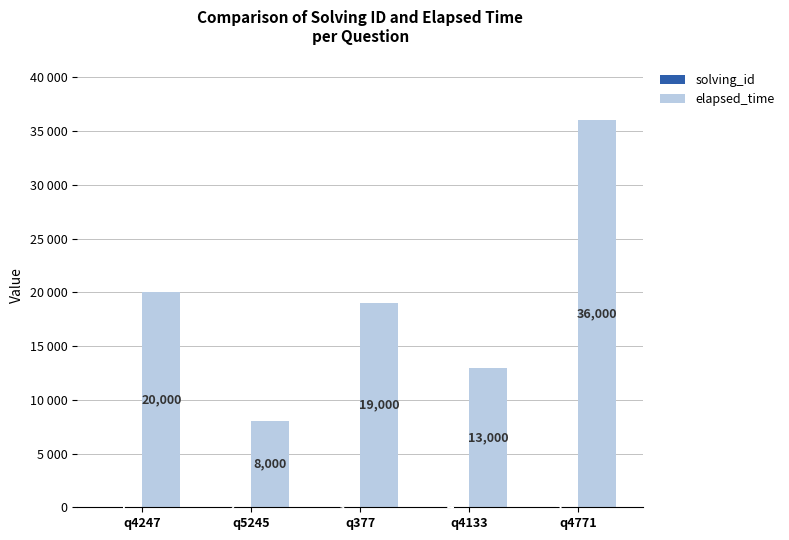

Is the value of elapsed_time at q377 greater than the value of solving_id at q4771?

Yes